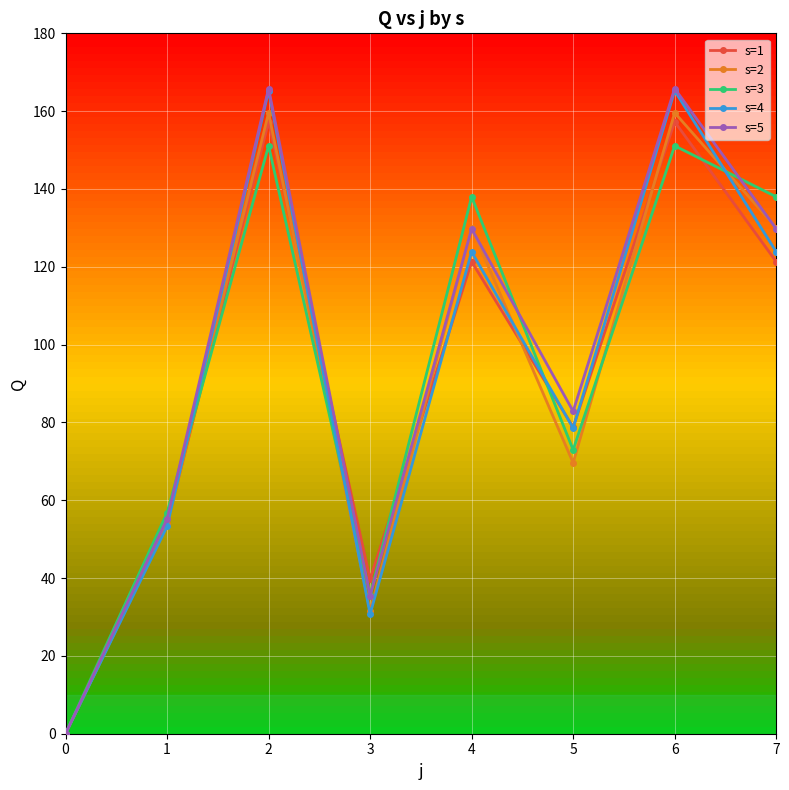

Is it true that s=1 equals 78.8 at 5?

True